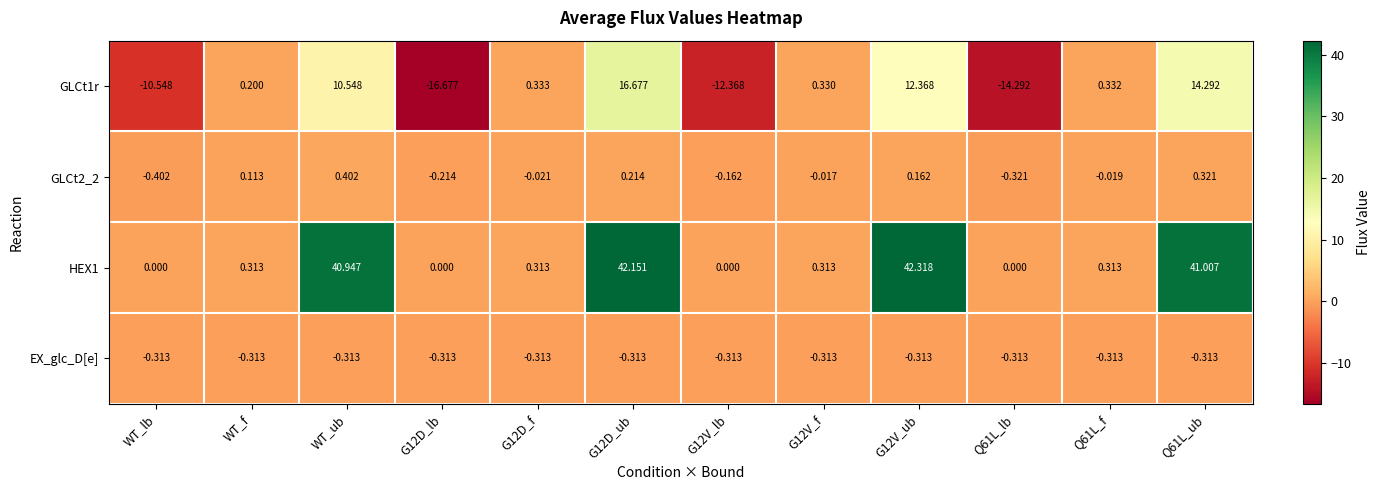

Is the value of HEX1 at G12V_ub greater than the value of GLCt2_2 at WT_ub?

Yes